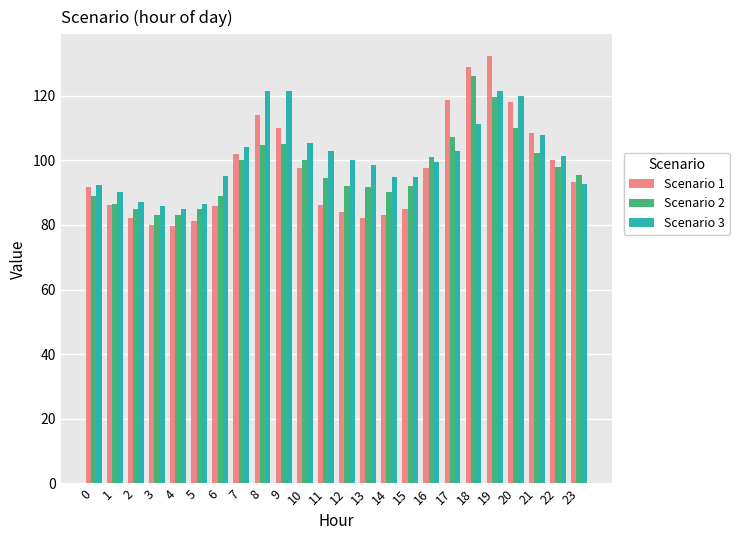

What is the difference between the maximum and minimum values in the Scenario 3 series?

36.4